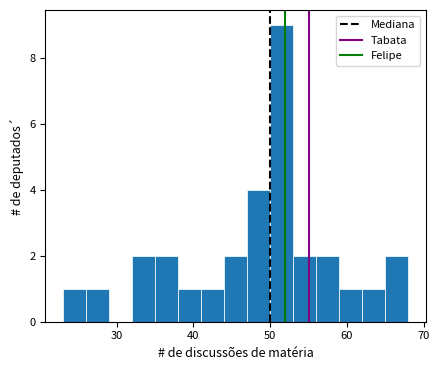

Around what value on the x-axis is the tallest bar? Give the approximate position of its centre, as read against the axis.

52